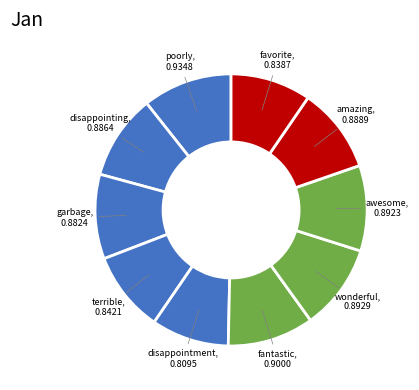

How many slices are in this pie chart?

10